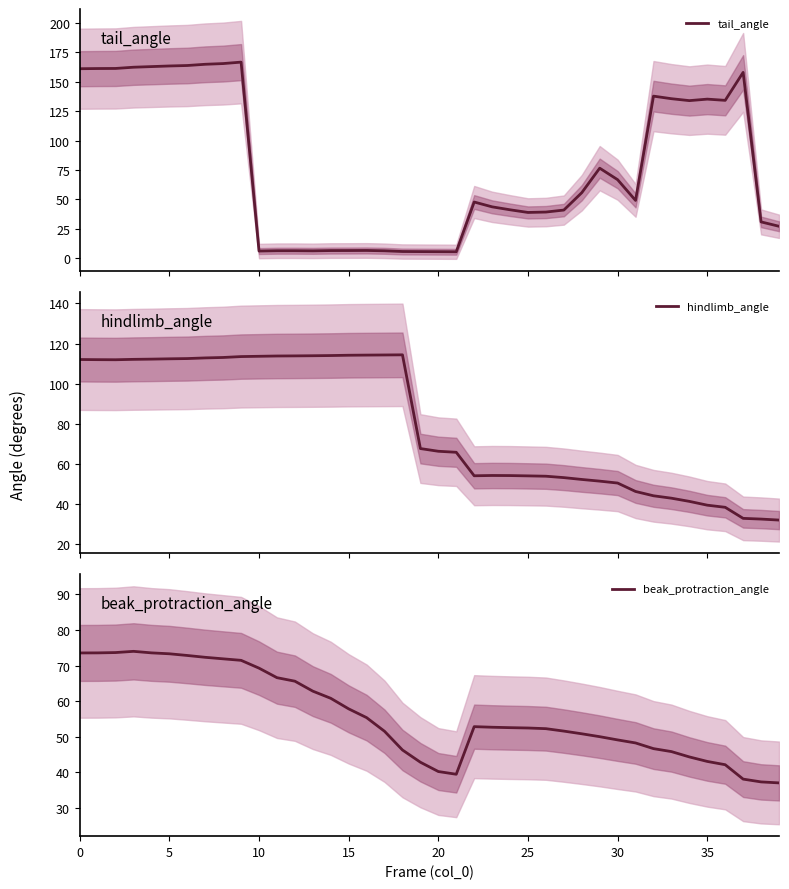

What is the lowest value of the tail_angle series?

5.7